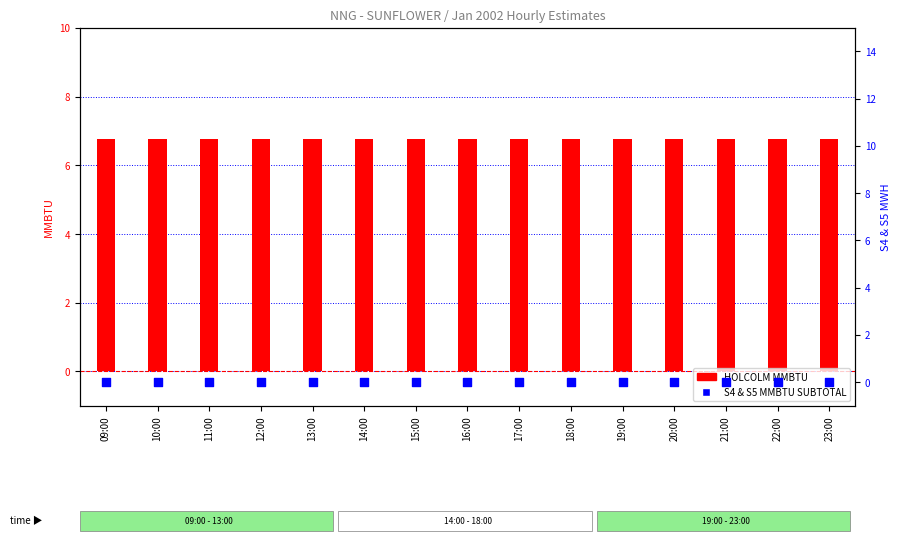

At how many categories does at least one series exceed 4?

15